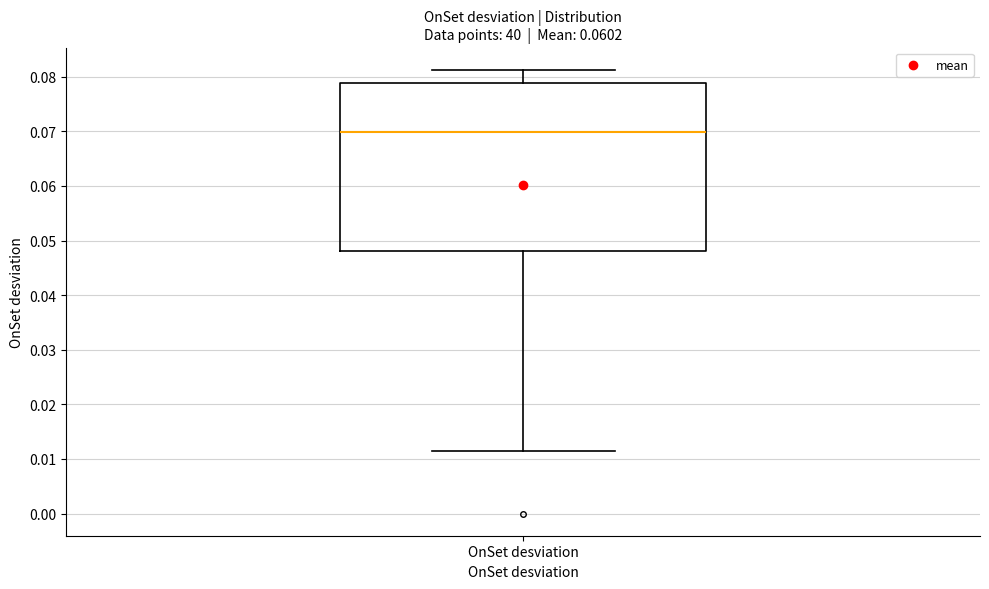

Read this box plot against the y-axis: the position of the median line, the range covered by the box, and the ends of both whiskers. The values are not printed on the chart, so give them approximately, as read against the axis.

median 0.070, box 0.048 to 0.079, whiskers 0.012 to 0.081